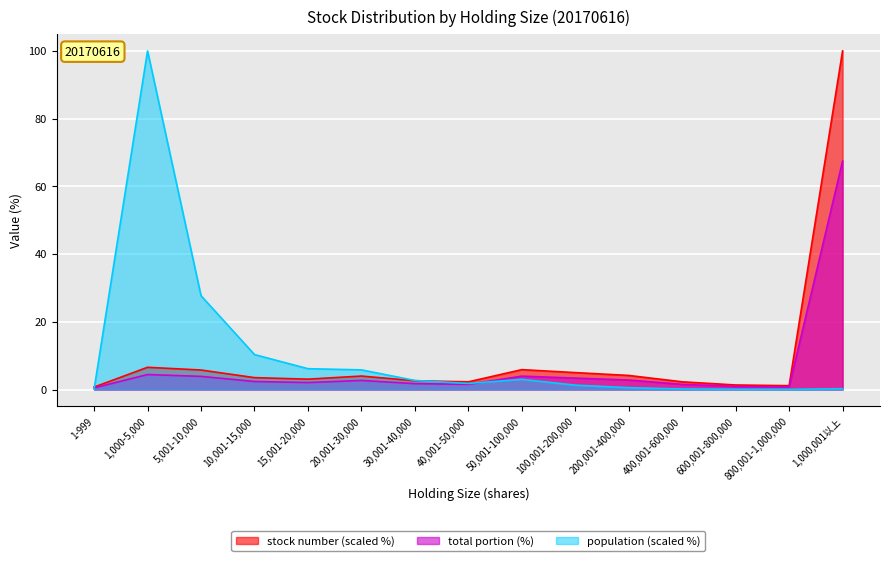

Which series changed the most between 30,001-40,000 and 100,001-200,000?

stock number